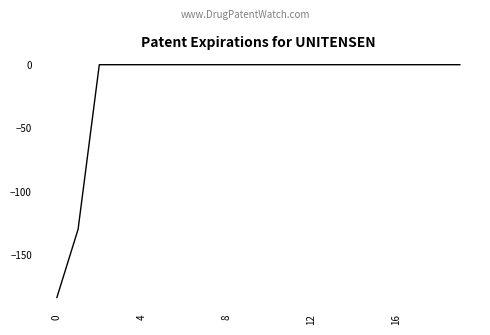

What is the minimum value shown in the chart?

-183.3